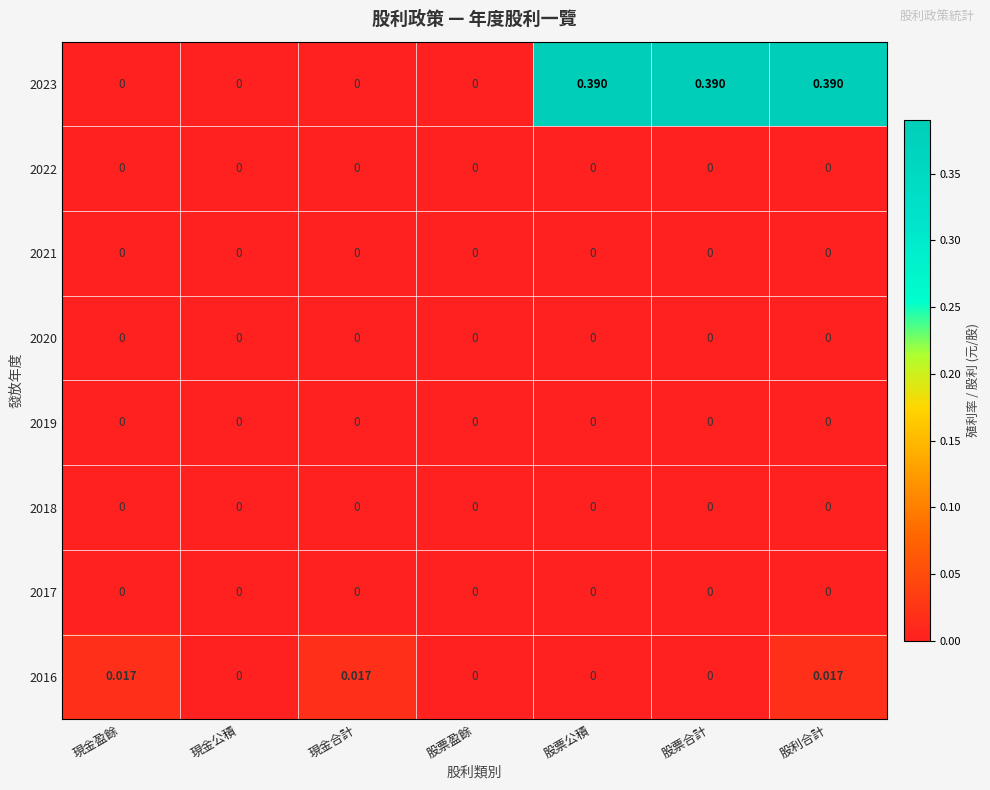

At which category is the sum across all series the highest?

股利合計